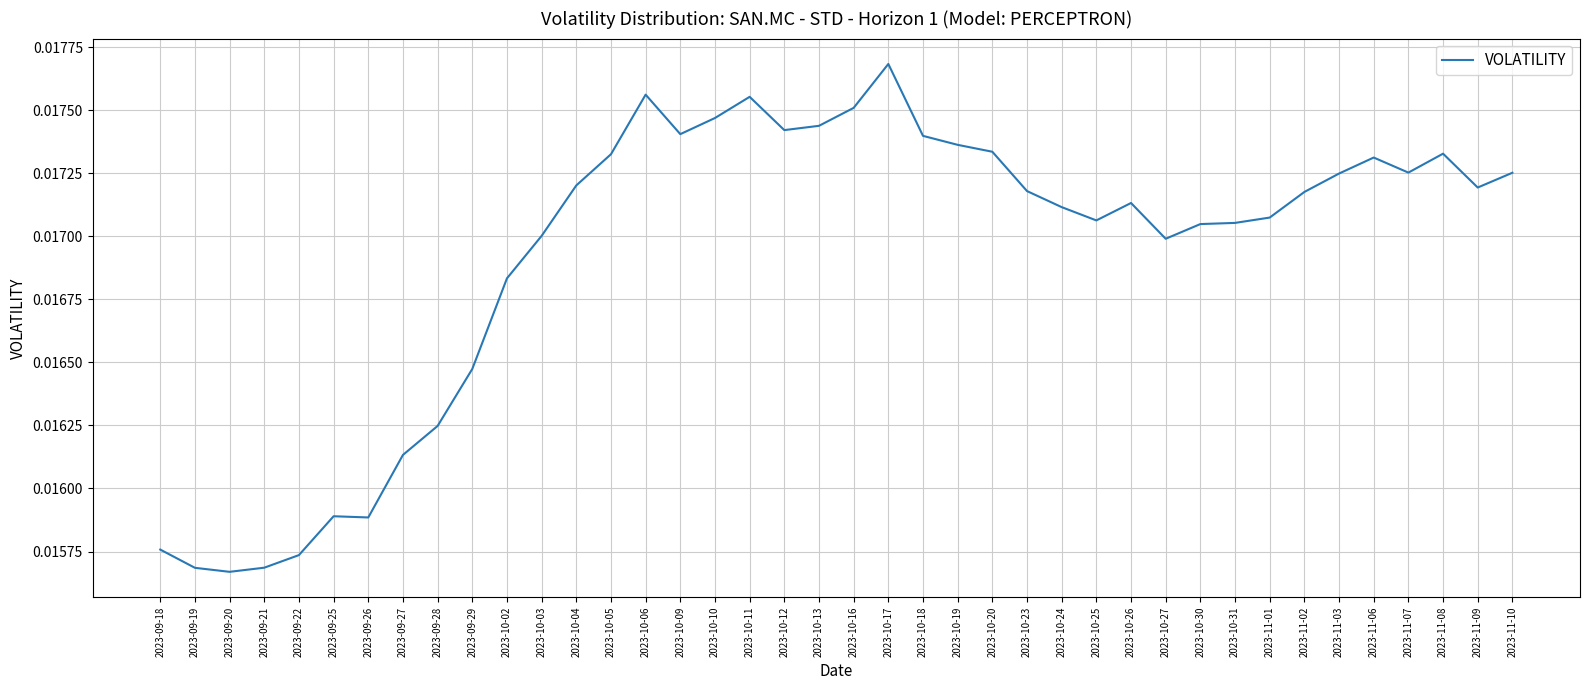

Between 2023-09-27 and 2023-10-03, which is larger?

2023-10-03